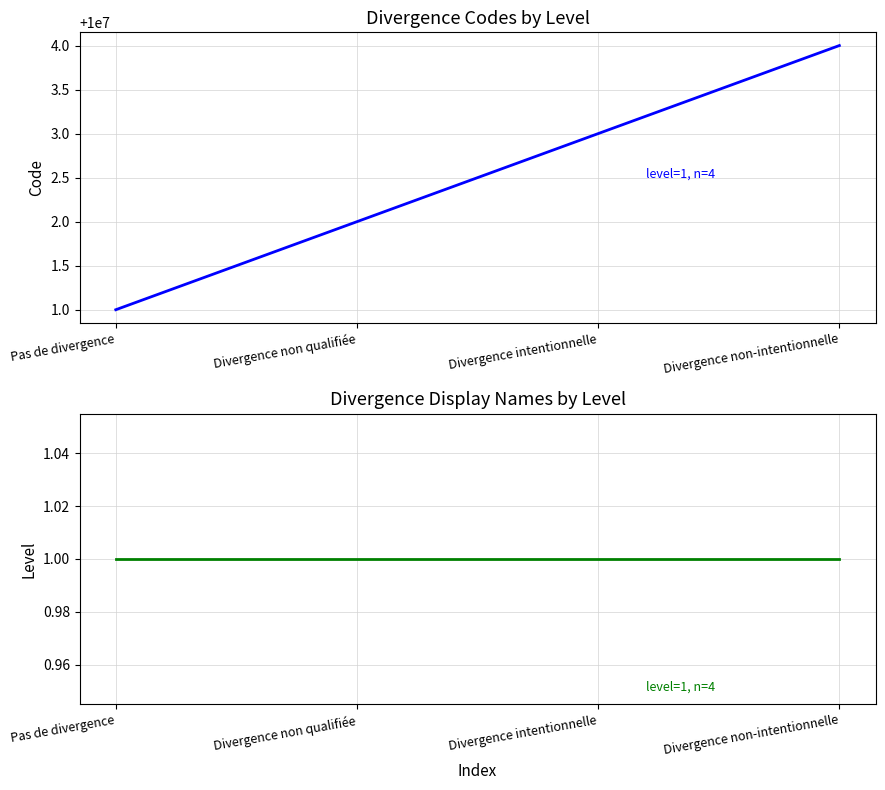

True or false: Code and Level intersect in this chart.

False